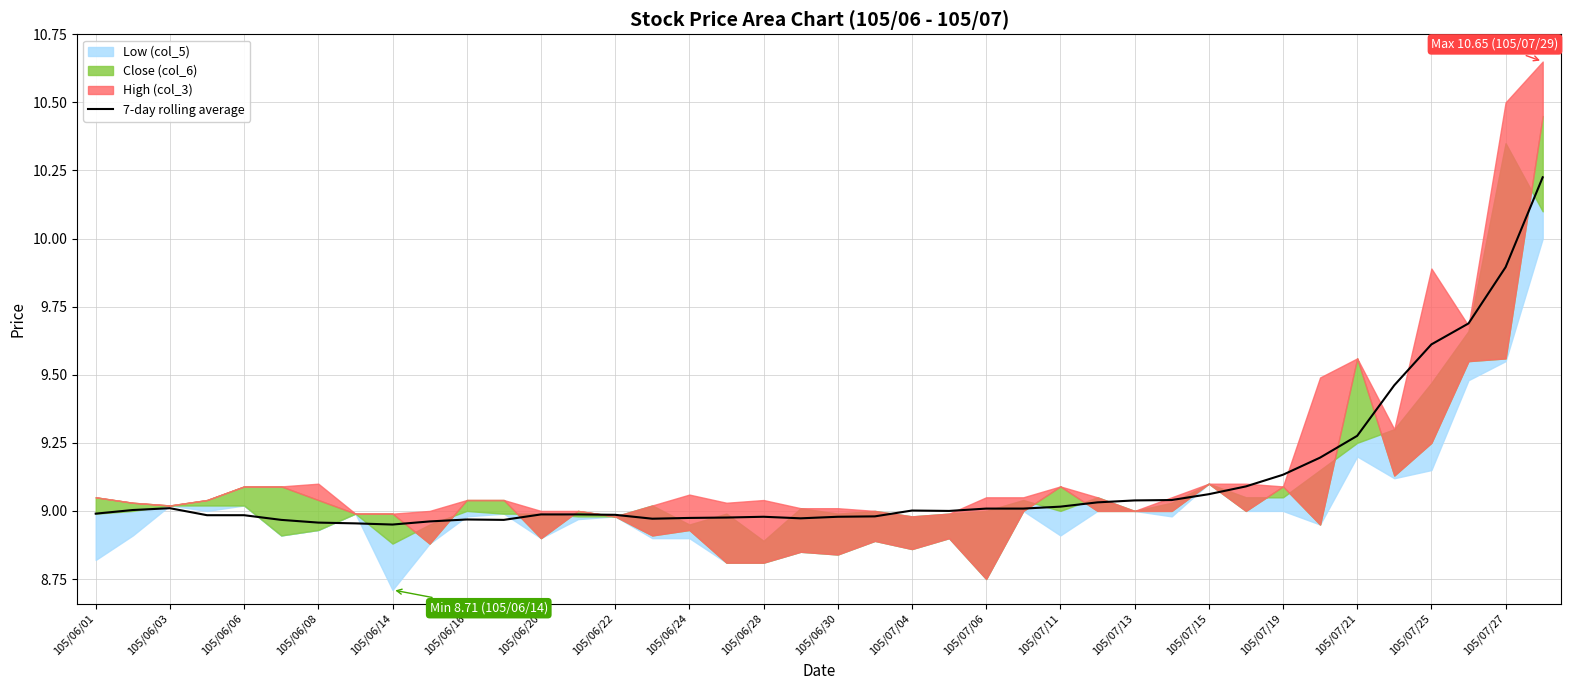

Where is the data nearest to the value 9?

23